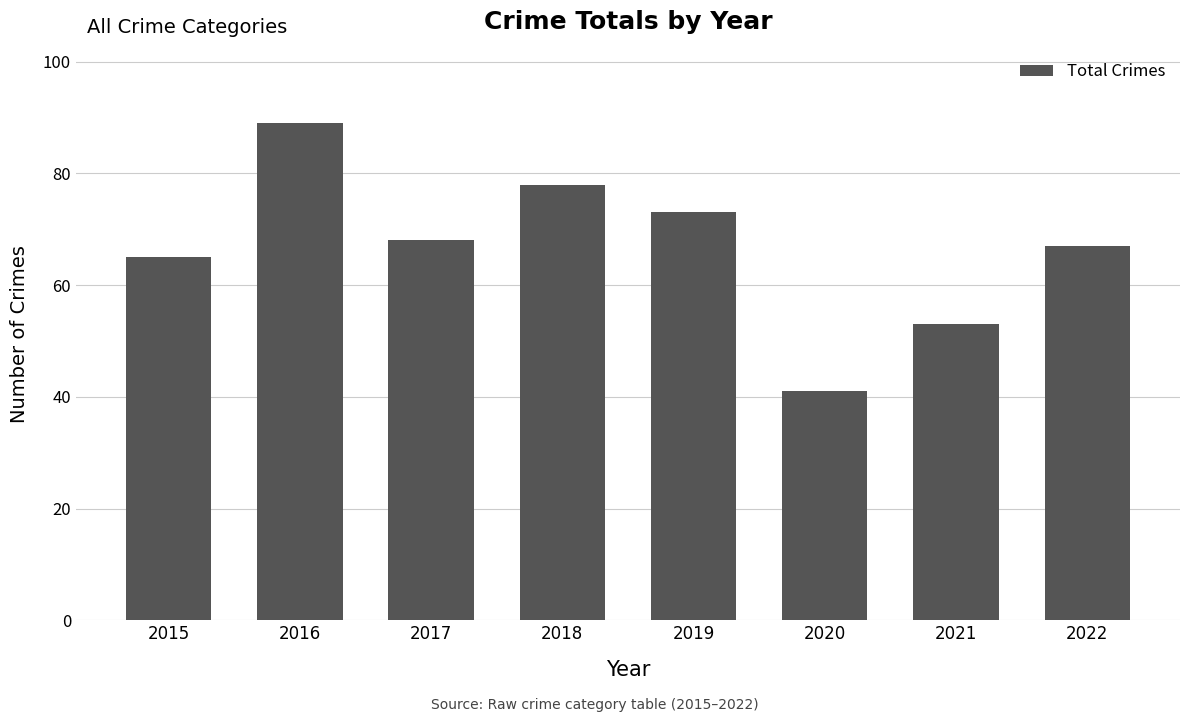

What is the sum of the values at 2020 and 2021?

94